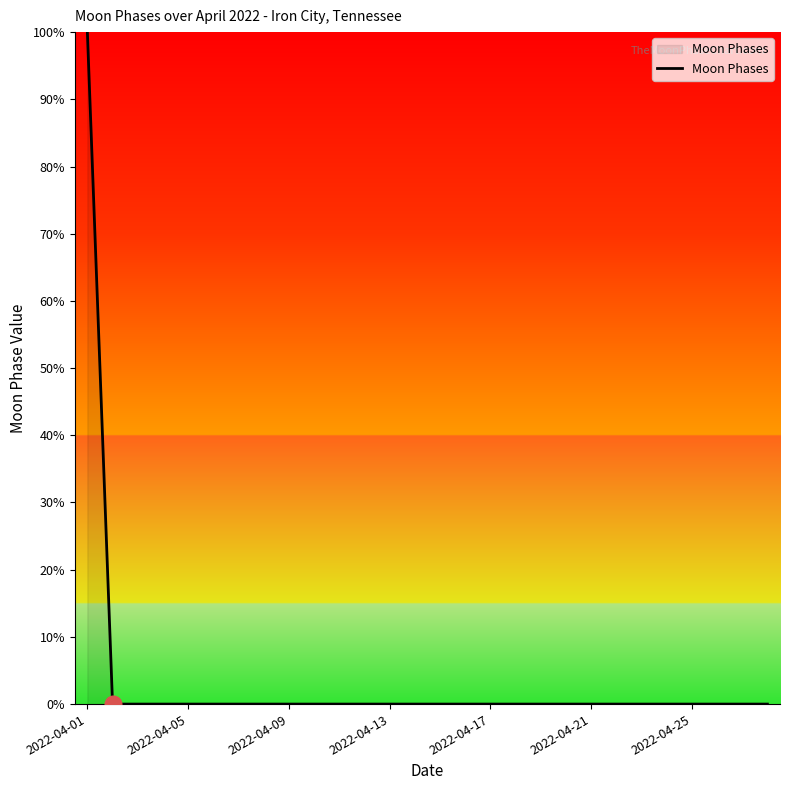

What is the maximum value shown in the chart?

100